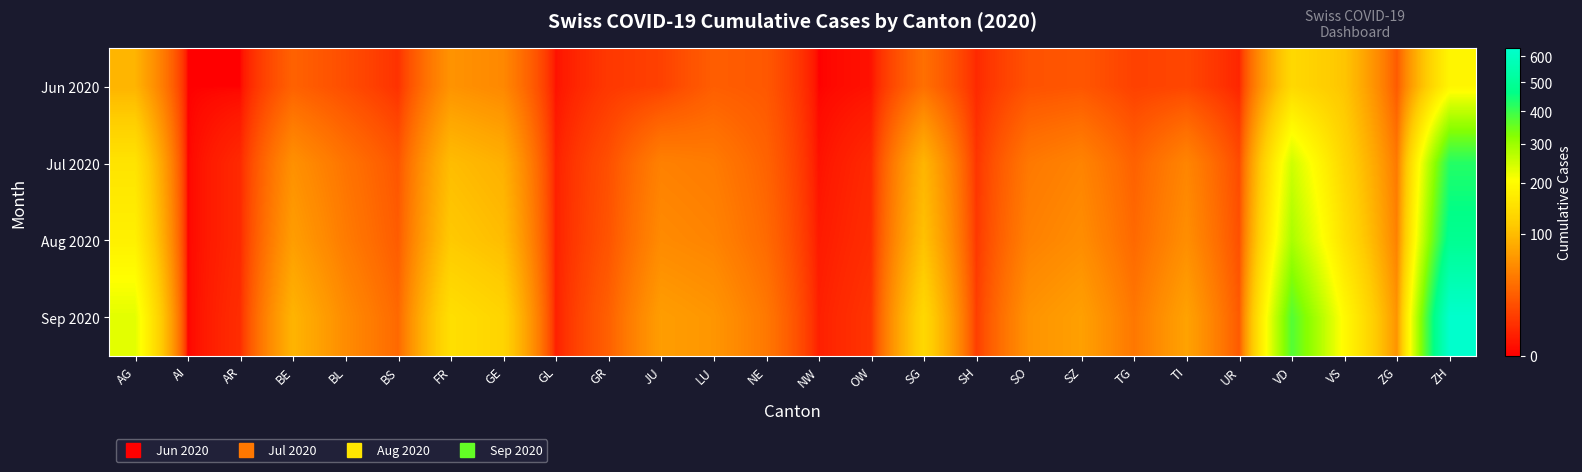

Reading left to right, list all the values displayed in this chart.

Jun 2020: AG=91	AI=0	AR=0	BE=27	BL=17	BS=7	FR=61	GE=52	GL=1	GR=9	JU=12	LU=25	NE=22	NW=0	OW=1	SG=35	SH=5	SO=19	SZ=21	TG=12	TI=14	UR=4	VD=137	VS=109	ZG=23	ZH=189
Jul 2020: AG=156	AI=0	AR=5	BE=59	BL=38	BS=21	FR=100	GE=87	GL=3	GR=18	JU=47	LU=43	NE=28	NW=1	OW=5	SG=92	SH=8	SO=41	SZ=49	TG=27	TI=50	UR=16	VD=250	VS=132	ZG=41	ZH=424
Aug 2020: AG=179	AI=0	AR=5	BE=70	BL=43	BS=24	FR=114	GE=100	GL=3	GR=20	JU=54	LU=49	NE=32	NW=2	OW=6	SG=105	SH=9	SO=47	SZ=56	TG=31	TI=57	UR=18	VD=287	VS=151	ZG=47	ZH=487
Sep 2020: AG=232	AI=0	AR=6	BE=91	BL=55	BS=31	FR=148	GE=130	GL=3	GR=26	JU=70	LU=63	NE=41	NW=3	OW=8	SG=136	SH=11	SO=61	SZ=72	TG=40	TI=74	UR=23	VD=373	VS=196	ZG=61	ZH=633